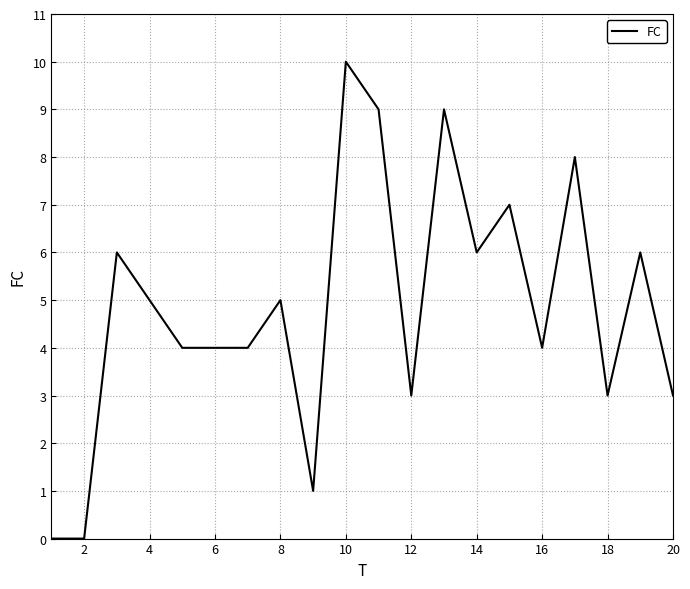

What is the difference between the maximum and minimum values?

10